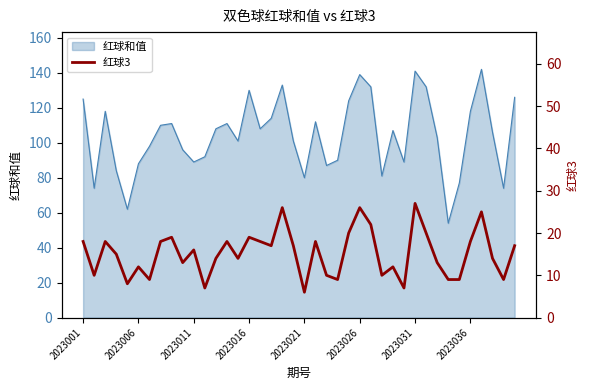

Is it true that 红球和值 equals 89 at 2023011?

True